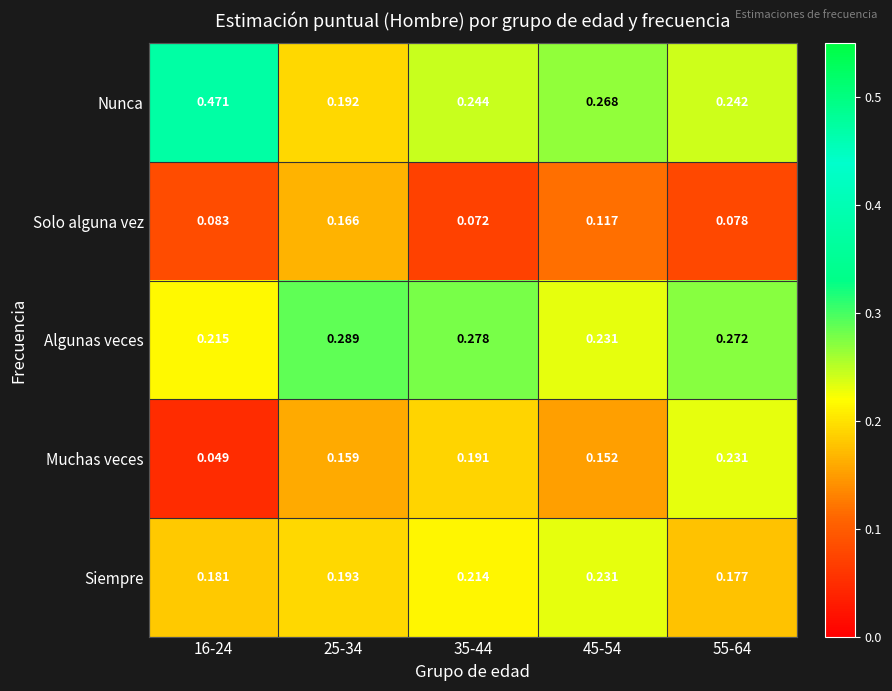

Is the value of Algunas veces at 35-44 greater than the value of Solo alguna vez at 45-54?

Yes